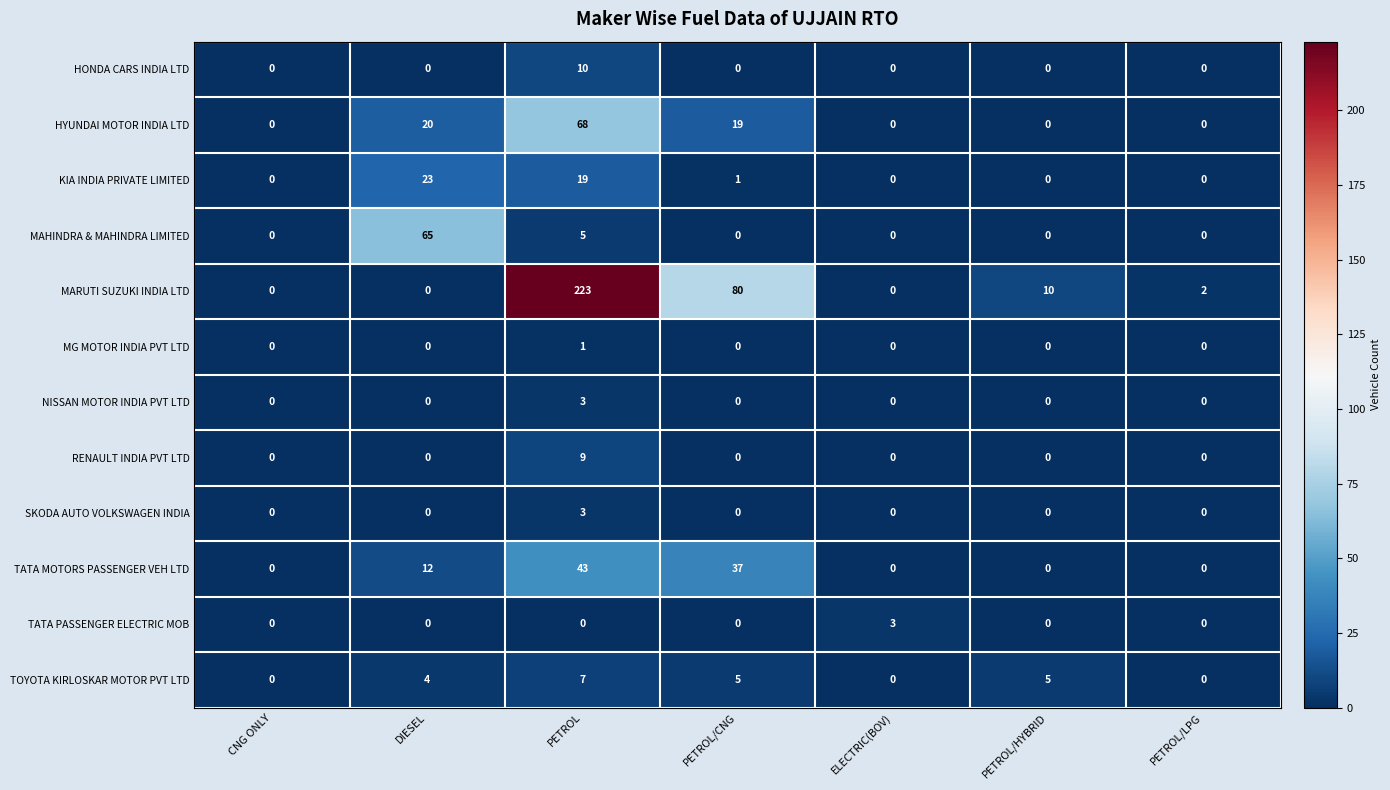

Which series has the widest spread of values?

MARUTI SUZUKI INDIA LTD